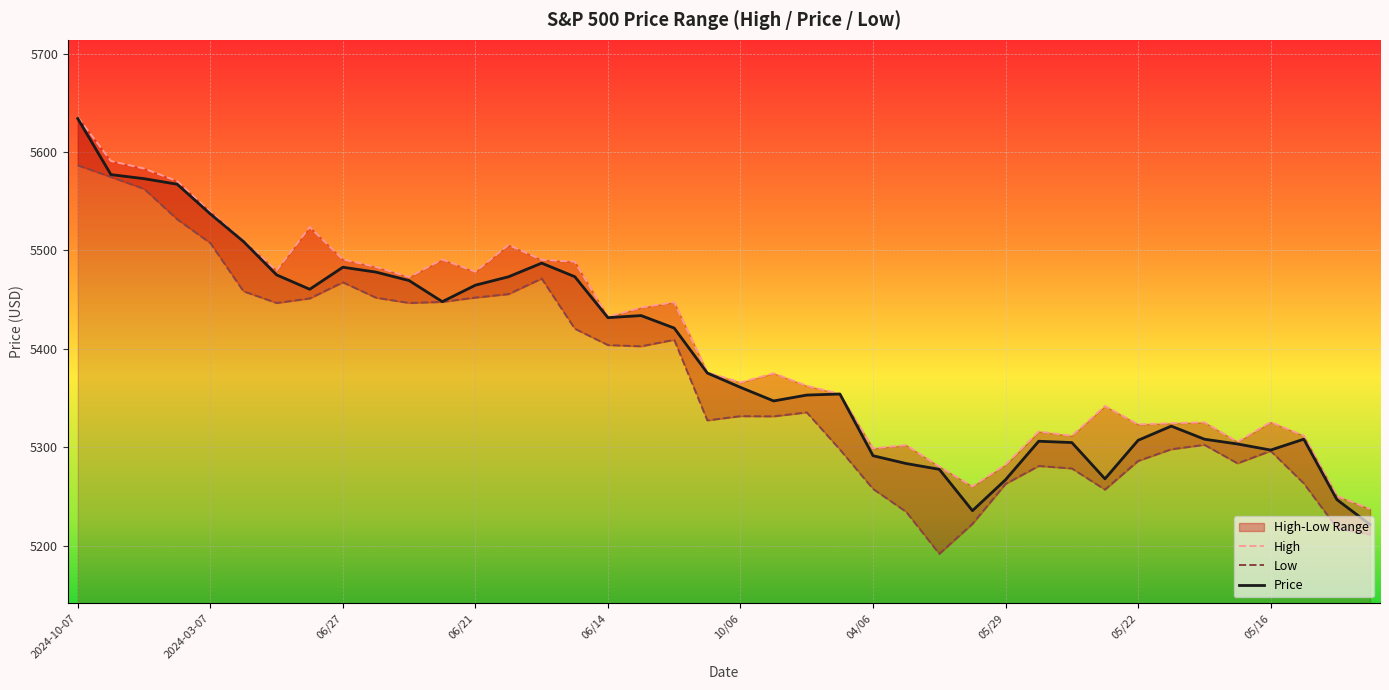

What is the difference between the maximum and minimum values in the High series?

398.1